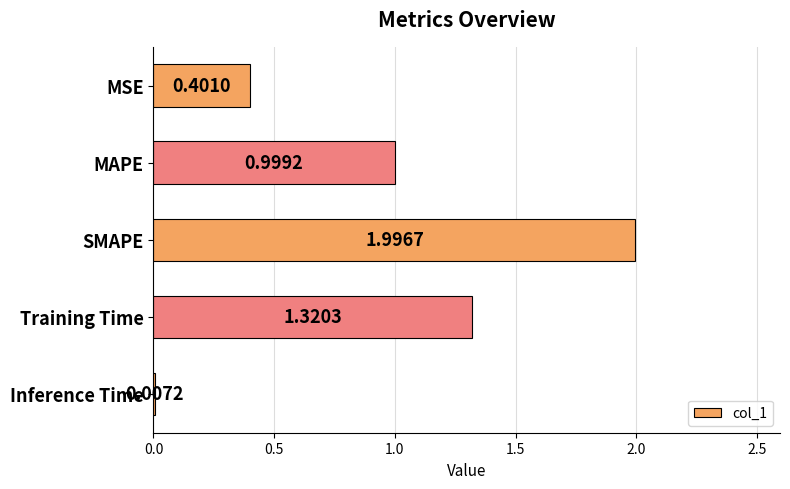

At which label is the value closest to 1?

MAPE